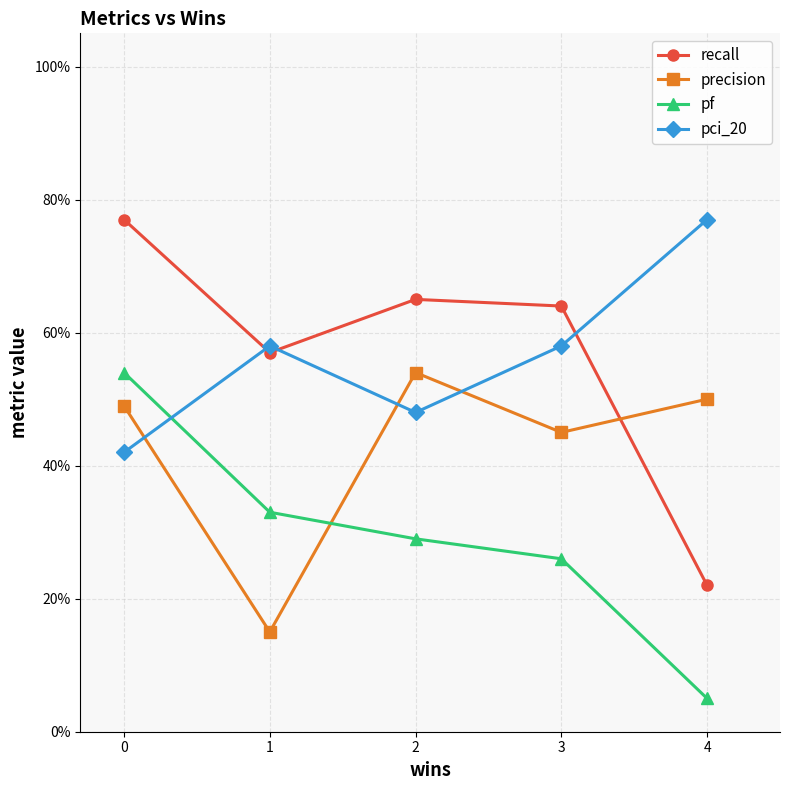

Which series has the largest total across all categories?

recall